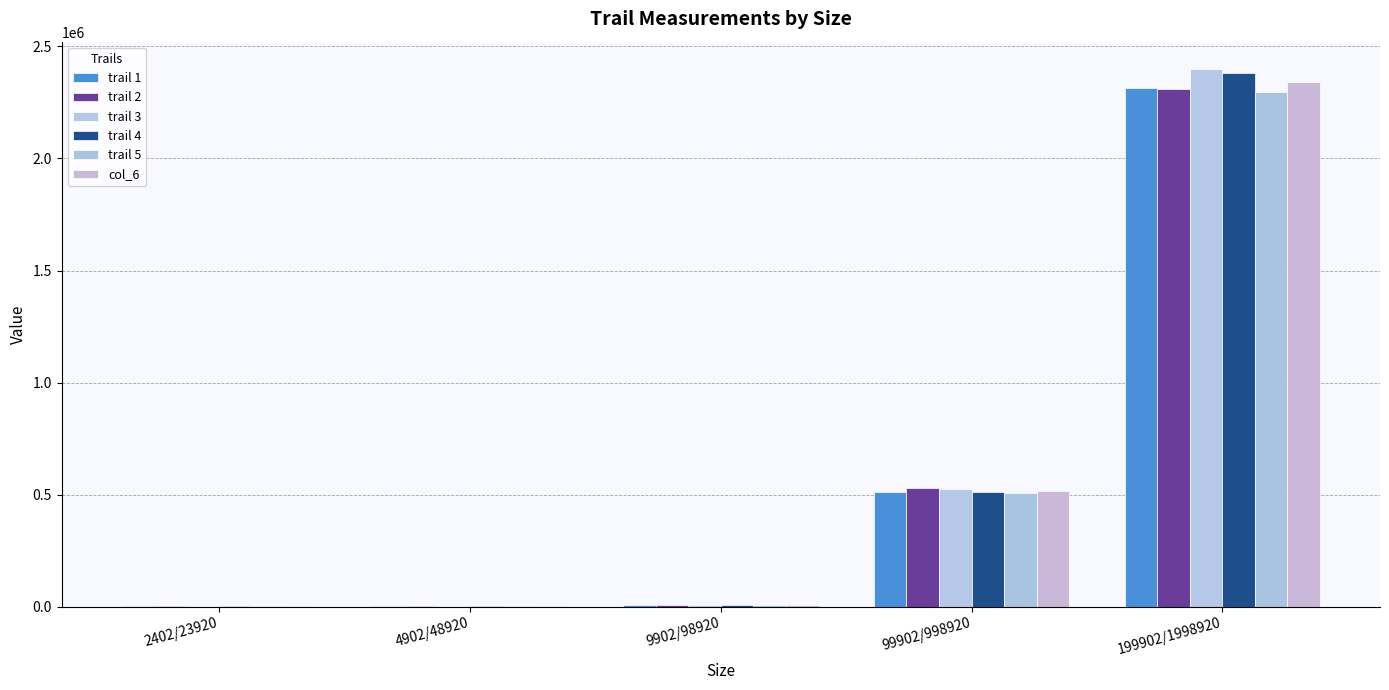

At which label does trail 3 reach its peak?

199902/1998920